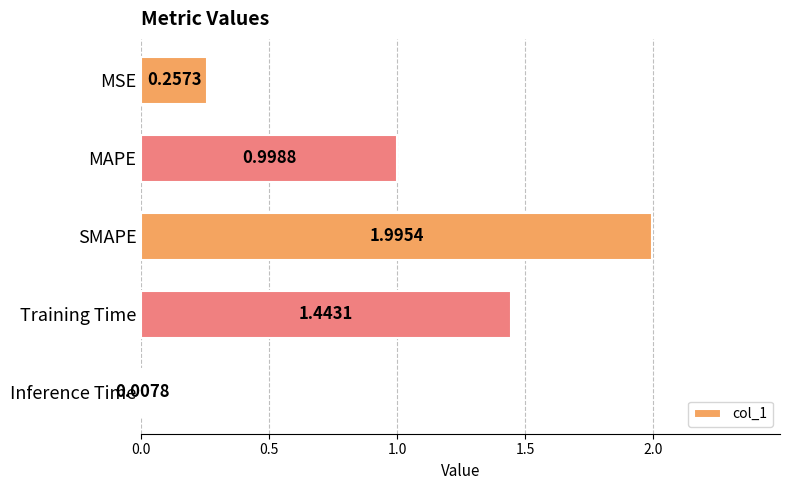

List the labels in order of value, smallest first.

Inference Time, MSE, MAPE, Training Time, SMAPE